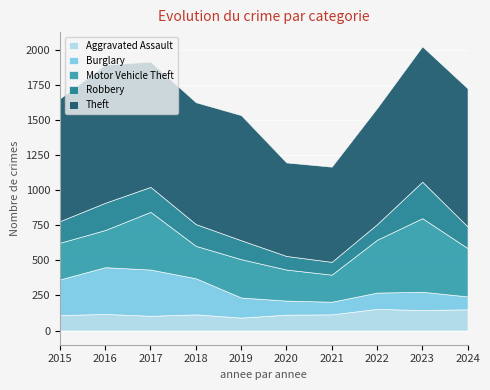

Reading left to right, extract all data points from this chart.

Aggravated Assault: 2015=110	2016=118	2017=105	2018=115	2019=92	2020=113	2021=115	2022=154	2023=146	2024=151
Burglary: 2015=254	2016=333	2017=329	2018=257	2019=143	2020=100	2021=90	2022=116	2023=130	2024=92
Motor Vehicle Theft: 2015=261	2016=265	2017=411	2018=231	2019=273	2020=221	2021=193	2022=376	2023=524	2024=344
Robbery: 2015=154	2016=194	2017=178	2018=155	2019=135	2020=97	2021=91	2022=111	2023=260	2024=154
Theft: 2015=874	2016=984	2017=892	2018=868	2019=891	2020=666	2021=678	2022=827	2023=964	2024=984